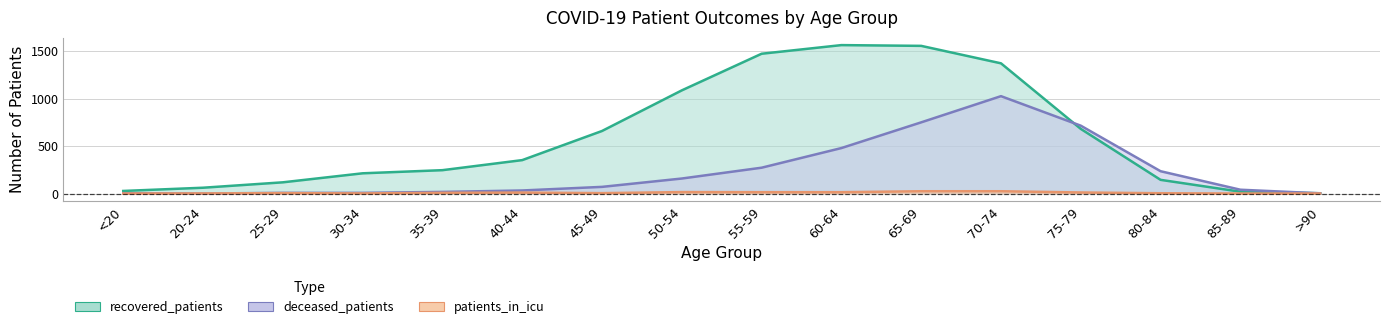

Is it true that deceased_patients equals 2 at <20?

False